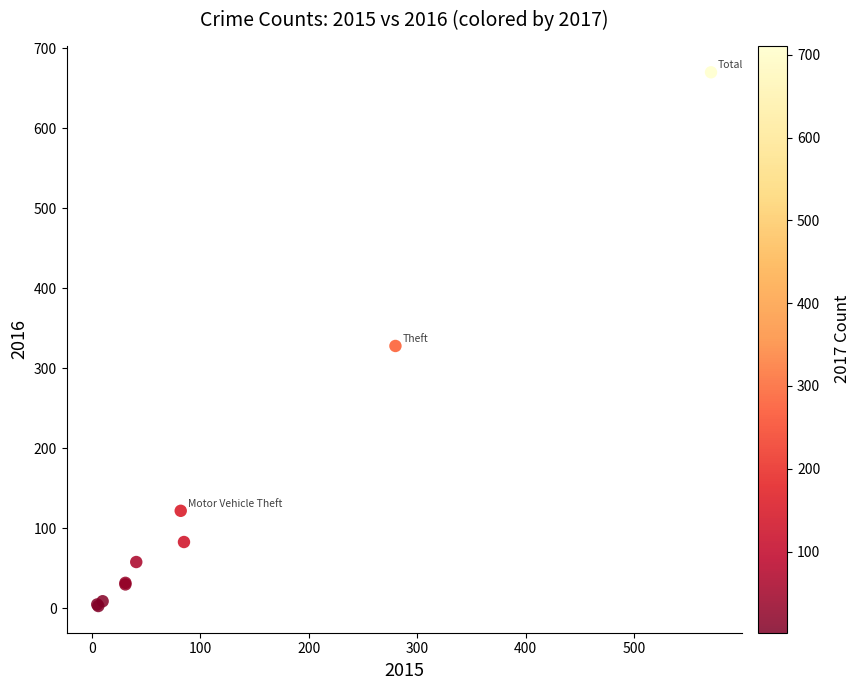

What Y value in the scatter plot is closest to 336?

328